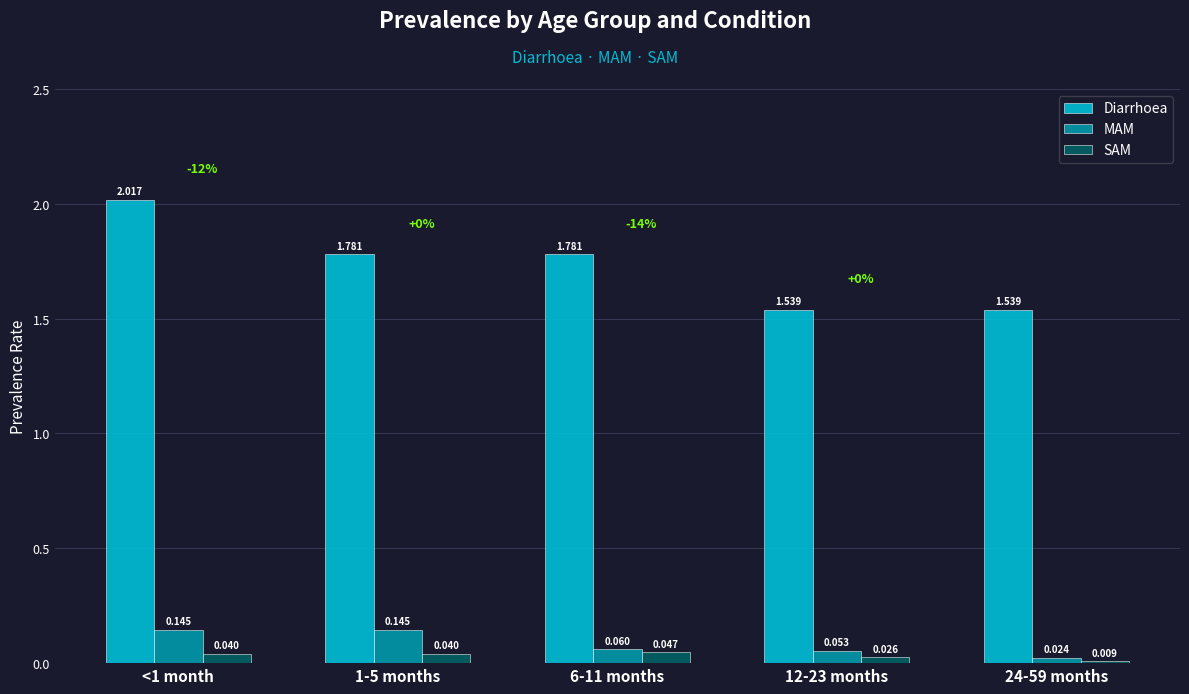

Between 1-5 months and 24-59 months, which series saw the biggest shift?

Diarrhoea